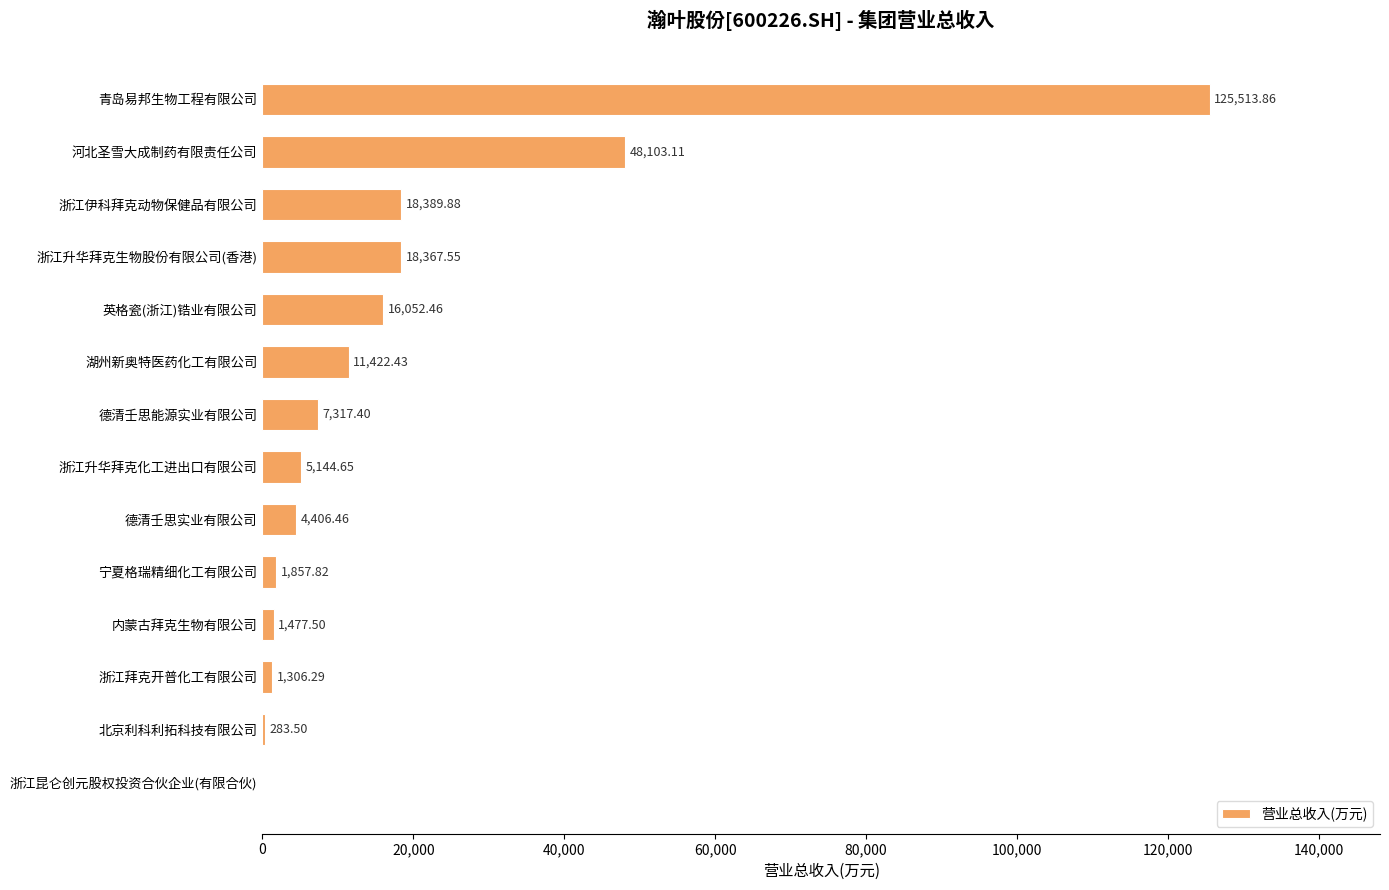

What is the sum of all values?

259642.9